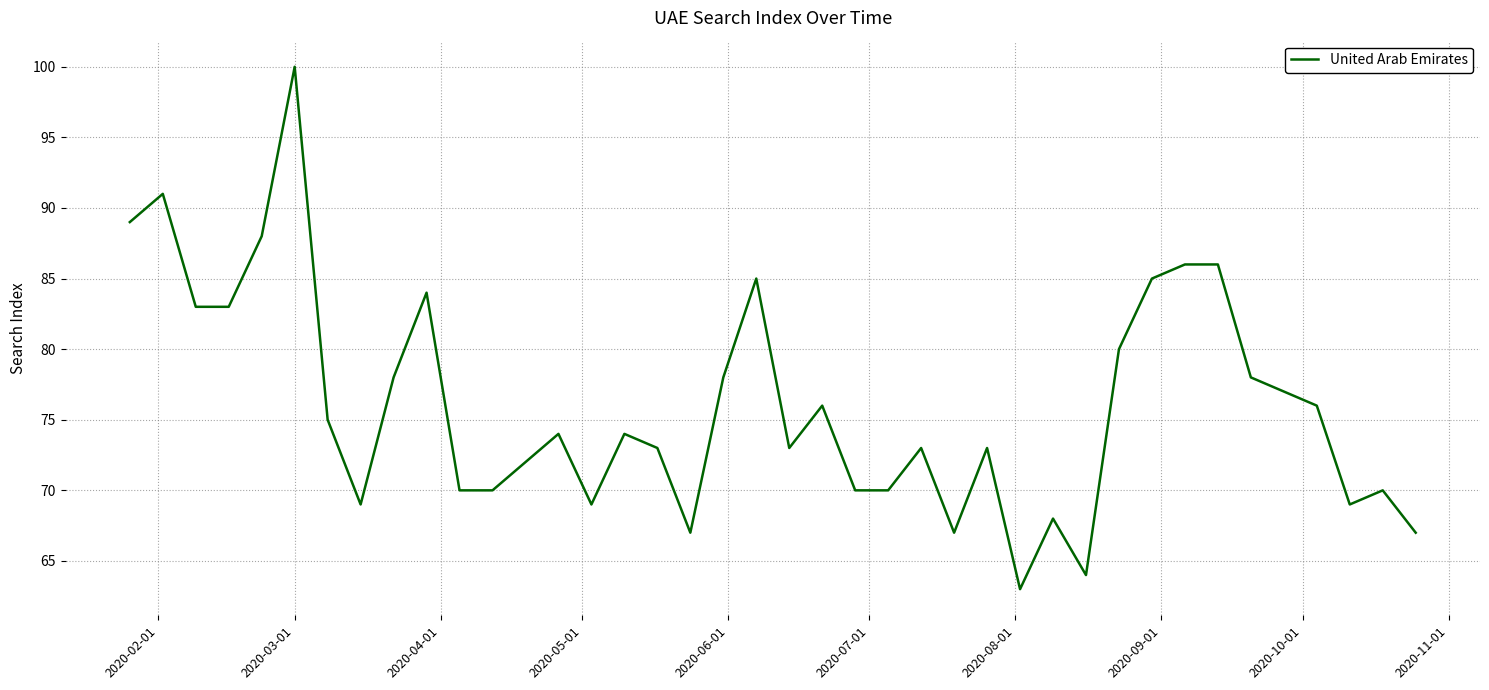

What is the maximum value shown in the chart?

100